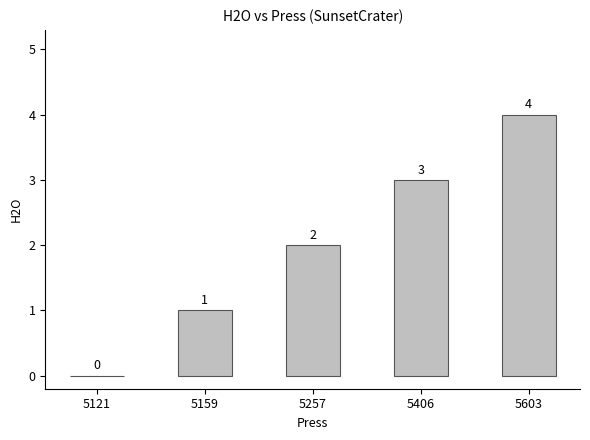

Does the chart contain stacked bars?

No